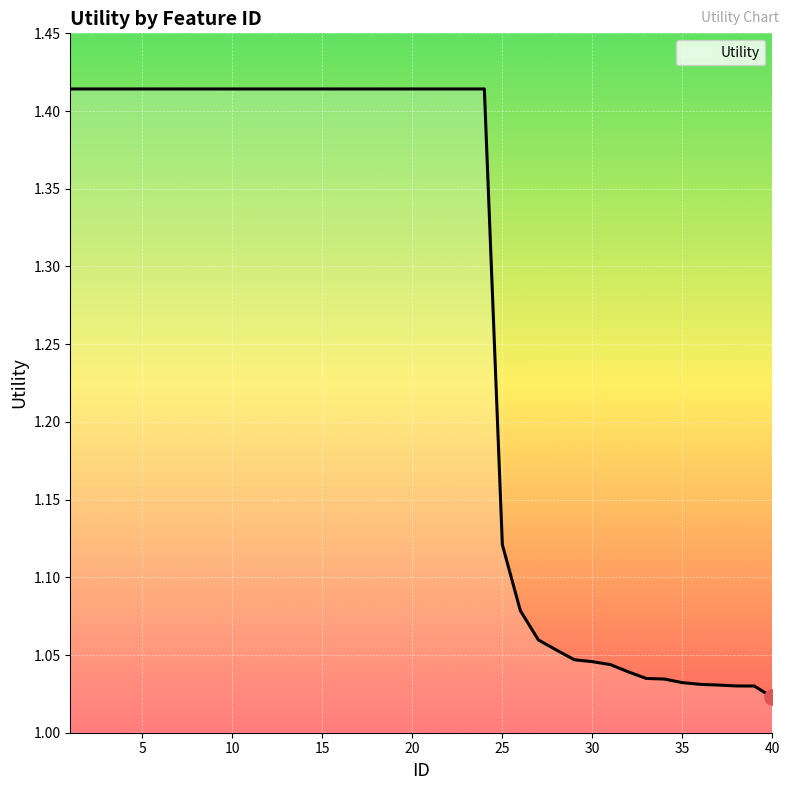

What is the difference between the maximum and minimum values?

0.4